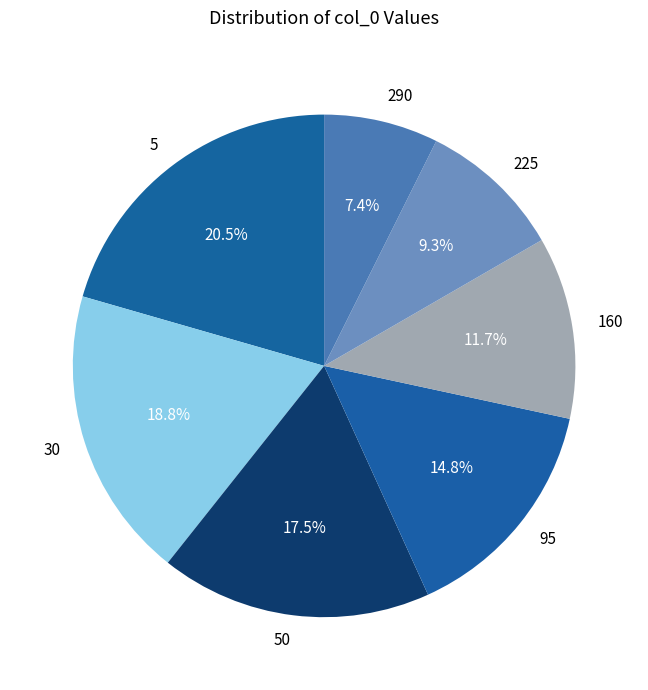

The 30 slice represents 19% of the pie. True or false?

True